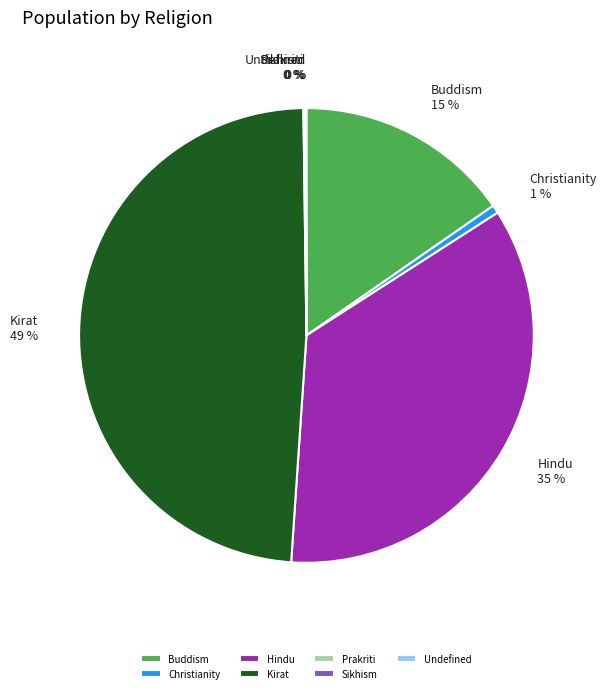

To the nearest percent, what portion does Kirat represent?

49%